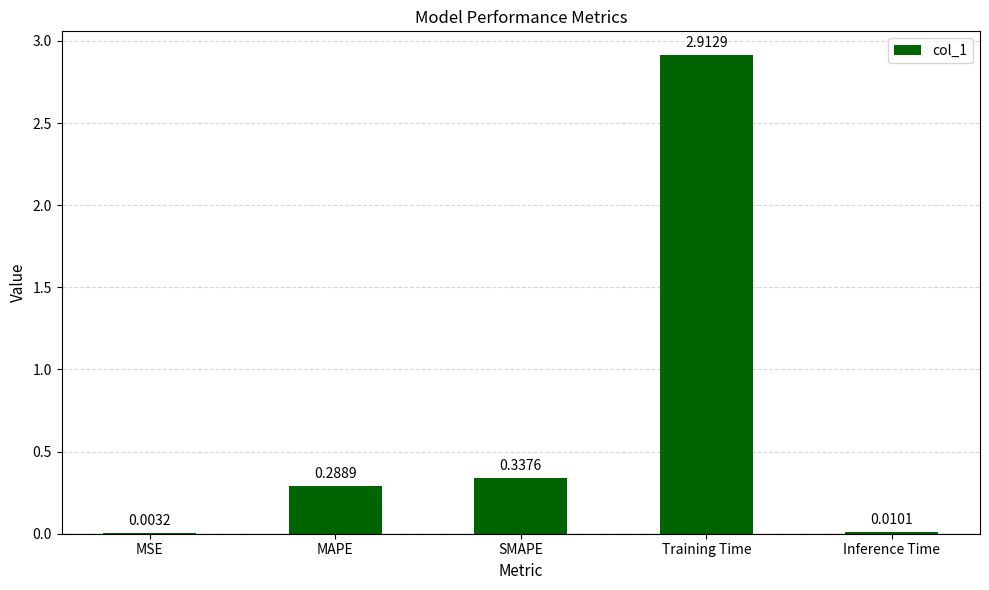

What is the change in value from Training Time to Inference Time?

-2.9